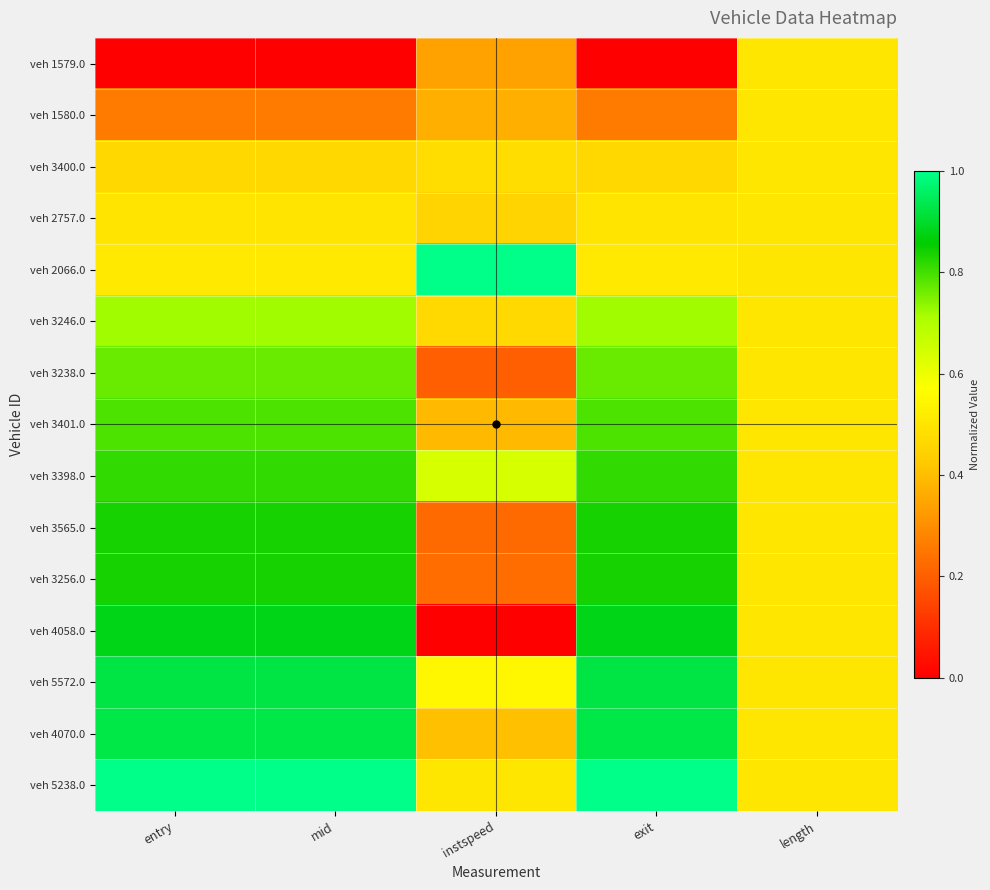

Which series has the widest spread of values?

veh 4058.0